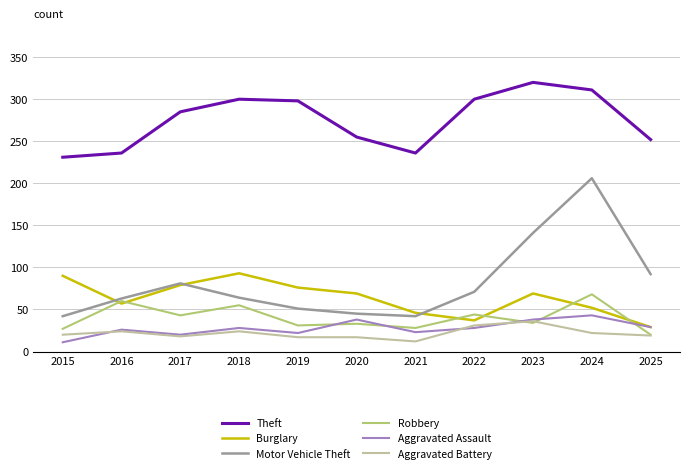

What is the spread (max minus min) of values at 2020?

238